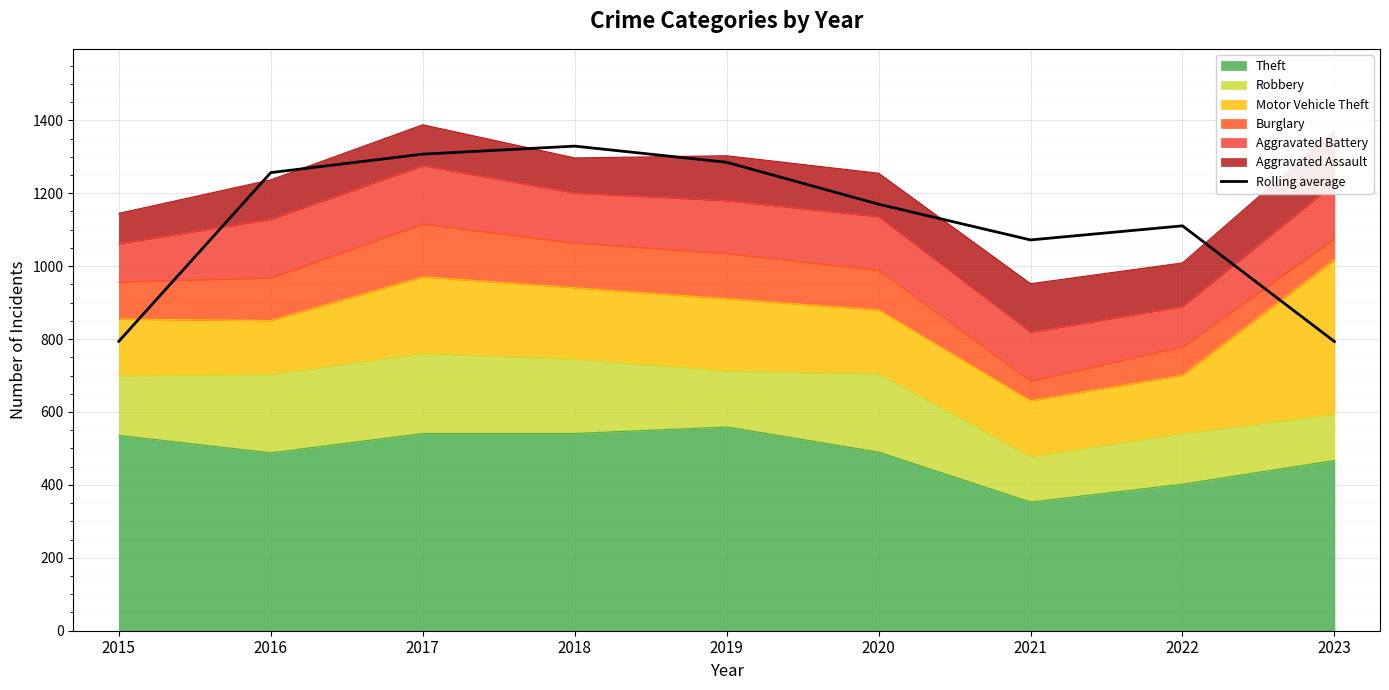

What is the sum of the values at 2020 and 2016?

2426.7